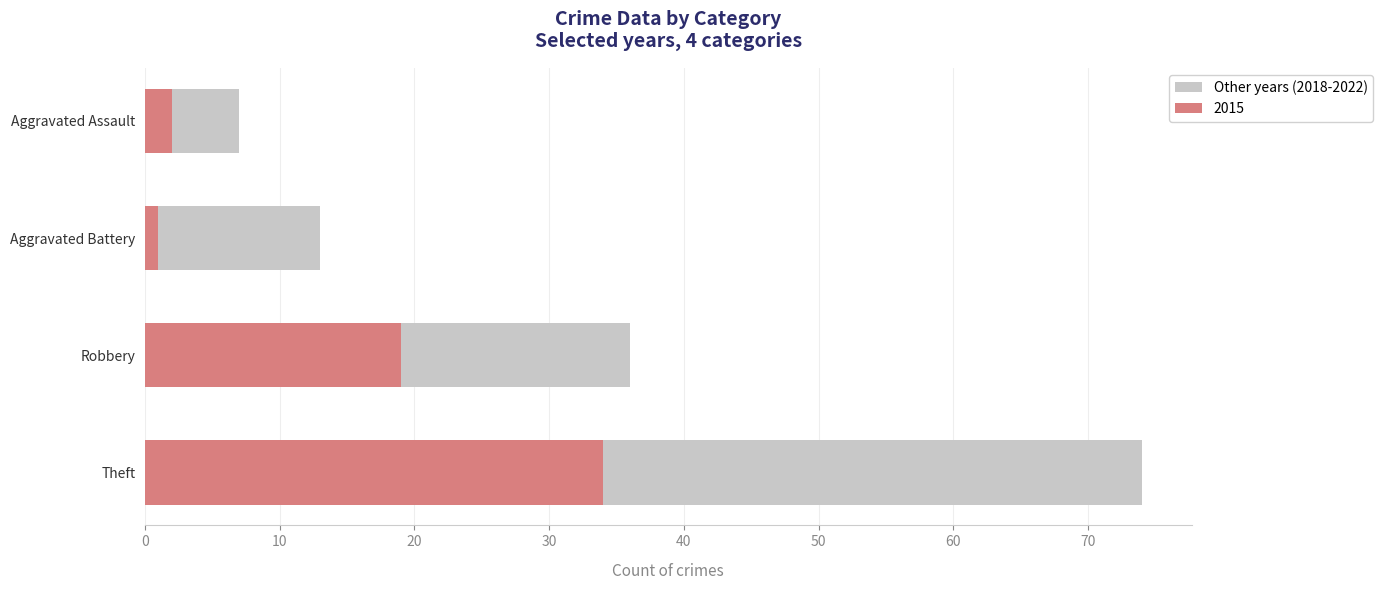

True or false: the data shows 7 at Aggravated Assault.

True